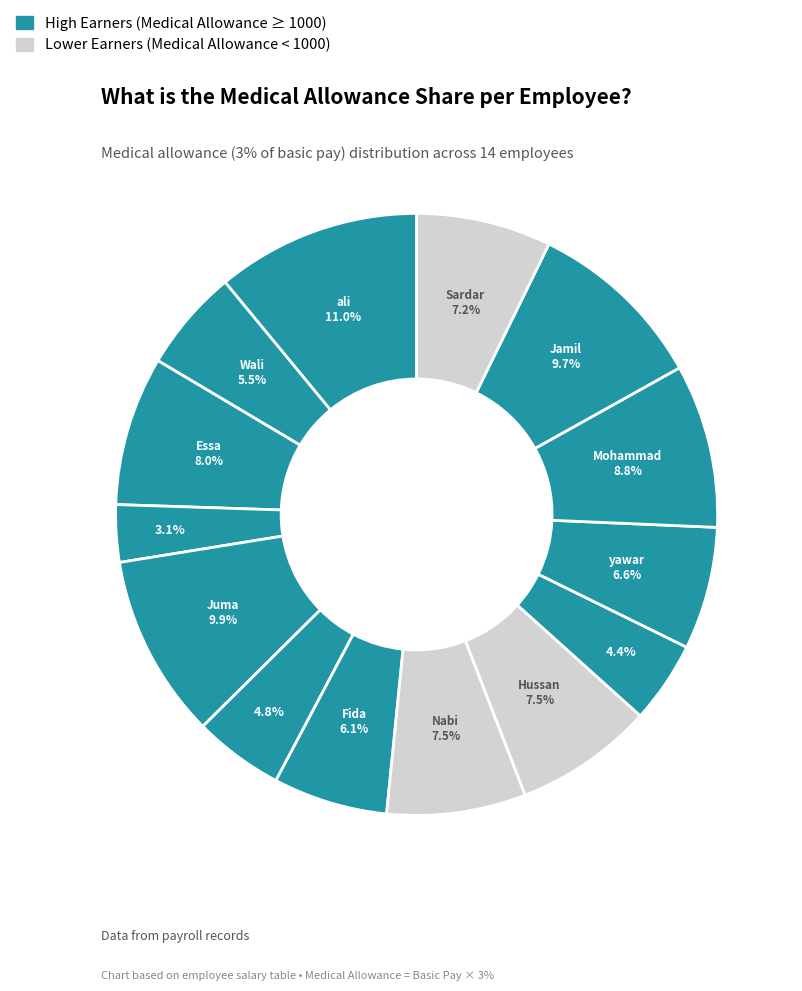

Rank the categories by value from lowest to highest.

musa, hussain, Reza, Wali, Fida, yawar, Sardar, Nabi, Hussan, Essa, Mohammad, Jamil, Juma, ali